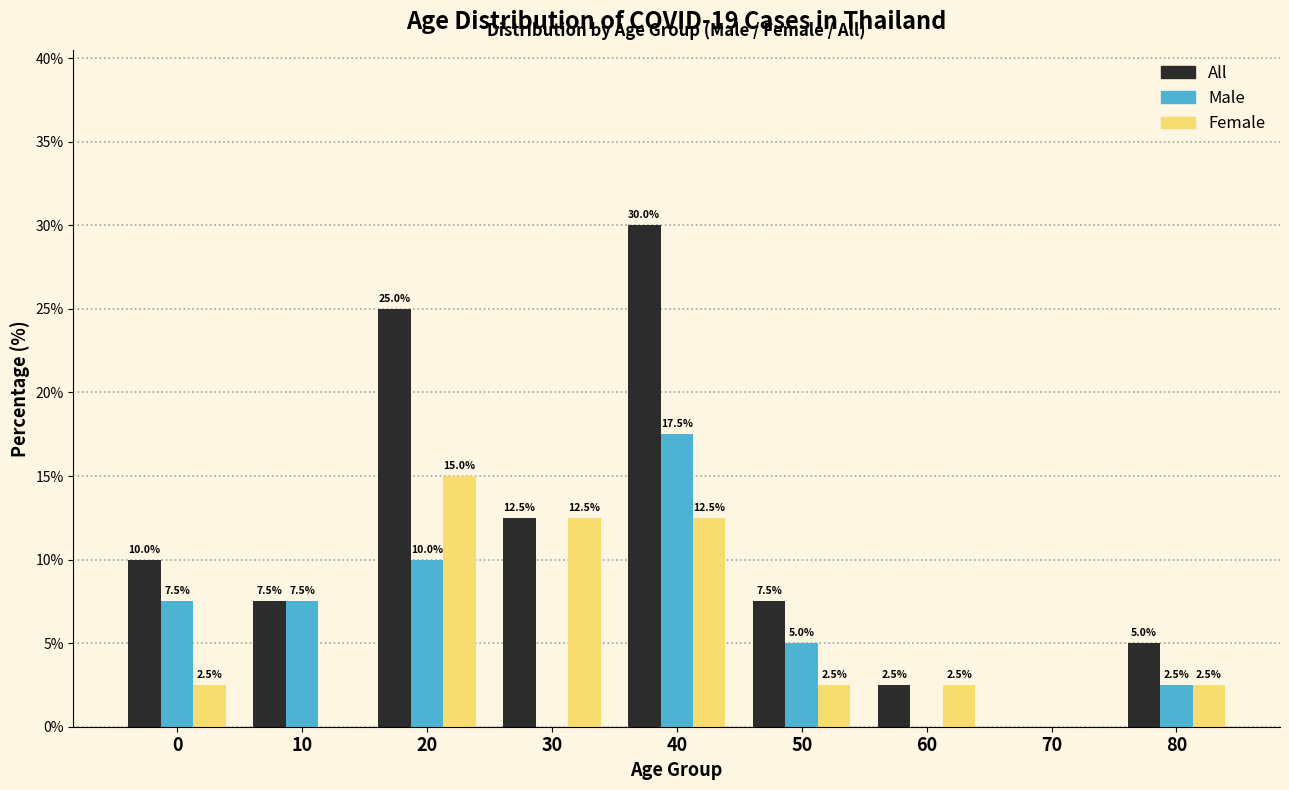

Reading left to right, what are all the values shown in this chart?

All: 0=10.0	10=7.5	20=25.0	30=12.5	40=30.0	50=7.5	60=2.5	70=0.0	80=5.0
Male: 0=7.5	10=7.5	20=10.0	30=0.0	40=17.5	50=5.0	60=0.0	70=0.0	80=2.5
Female: 0=2.5	10=0.0	20=15.0	30=12.5	40=12.5	50=2.5	60=2.5	70=0.0	80=2.5